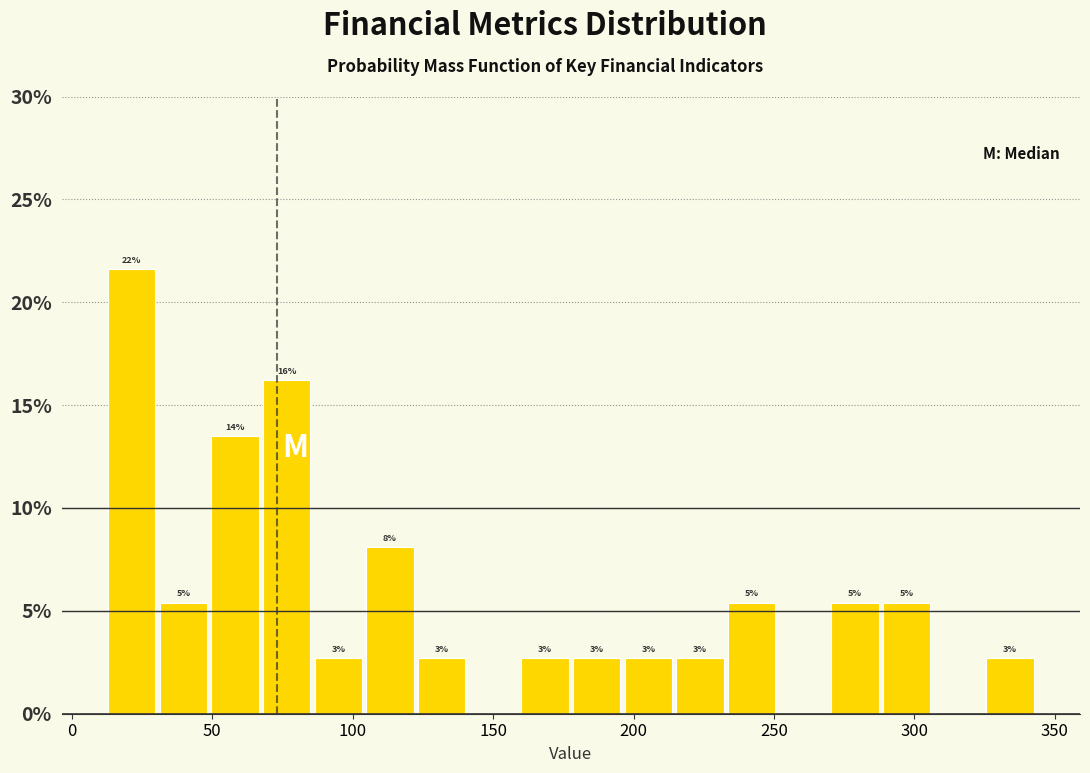

Around what value on the x-axis is the tallest bar? Give the approximate position of its centre, as read against the axis.

20